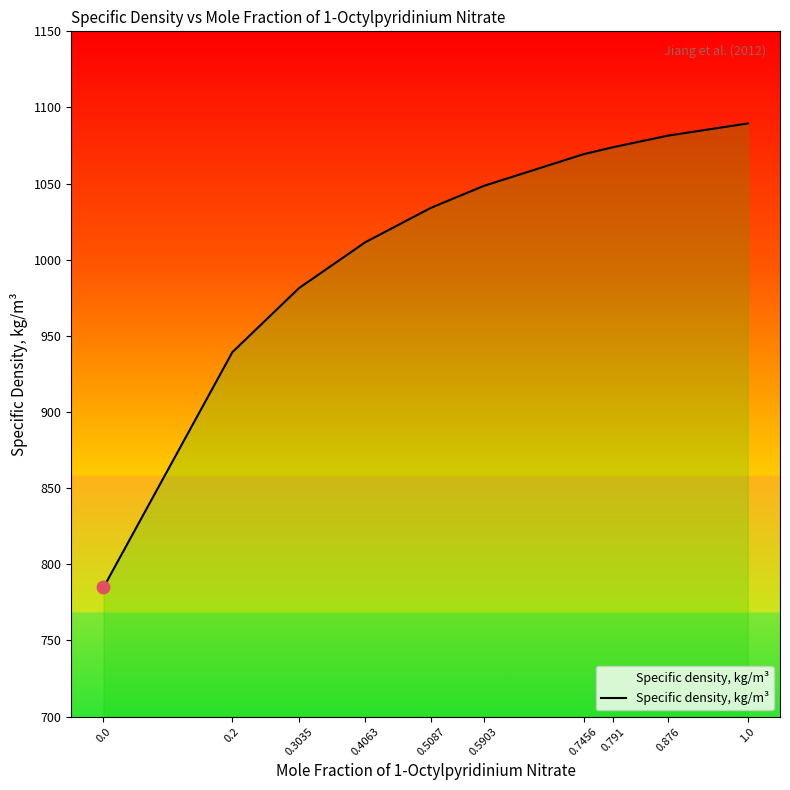

What is the change in value from 0.4063 to 1.0?

+78.0